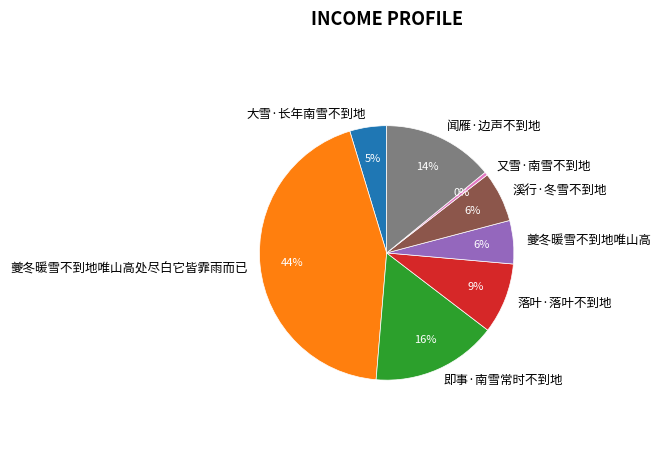

Approximately how many times larger is the value at 落叶·落叶不到地 compared to 又雪·南雪不到地?

21.6